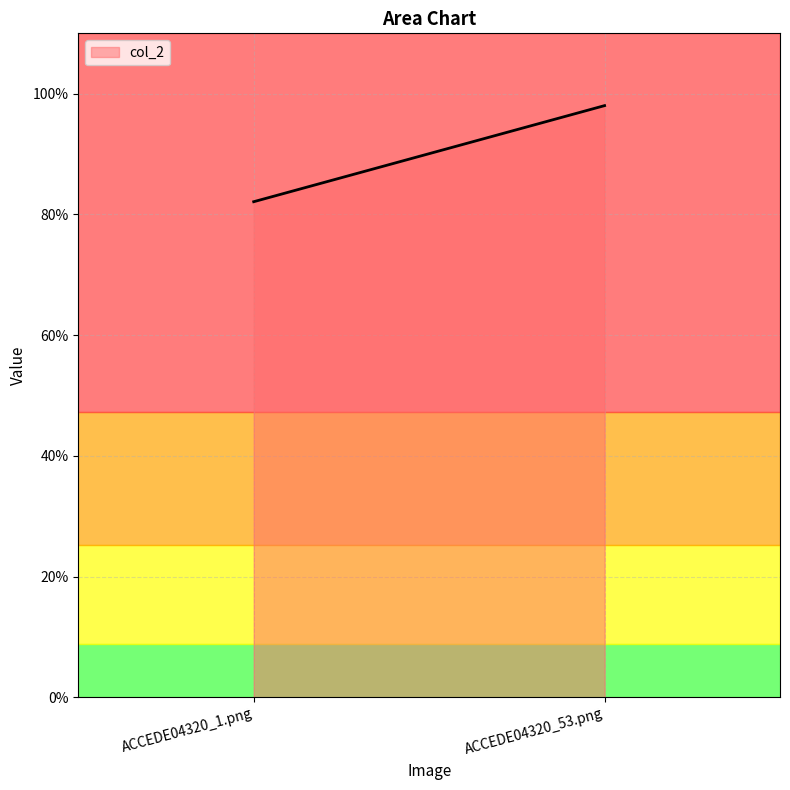

Which label corresponds to the largest value in the chart?

ACCEDE04320_53.png